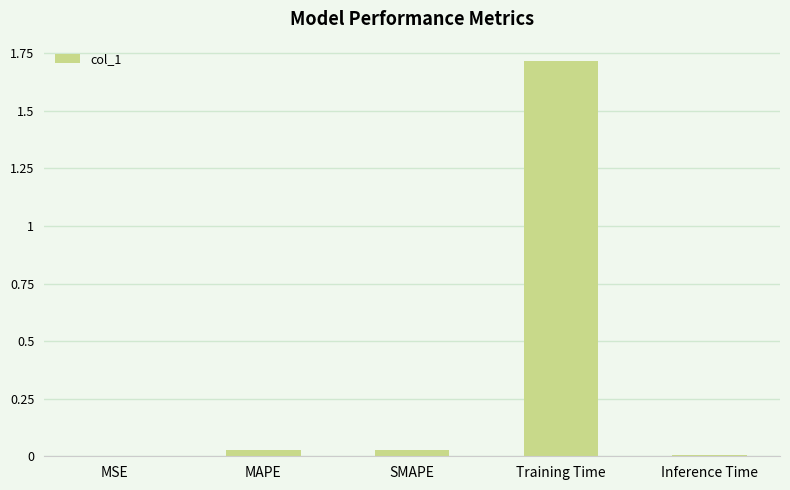

At which category does the chart reach its peak across all series?

Training Time